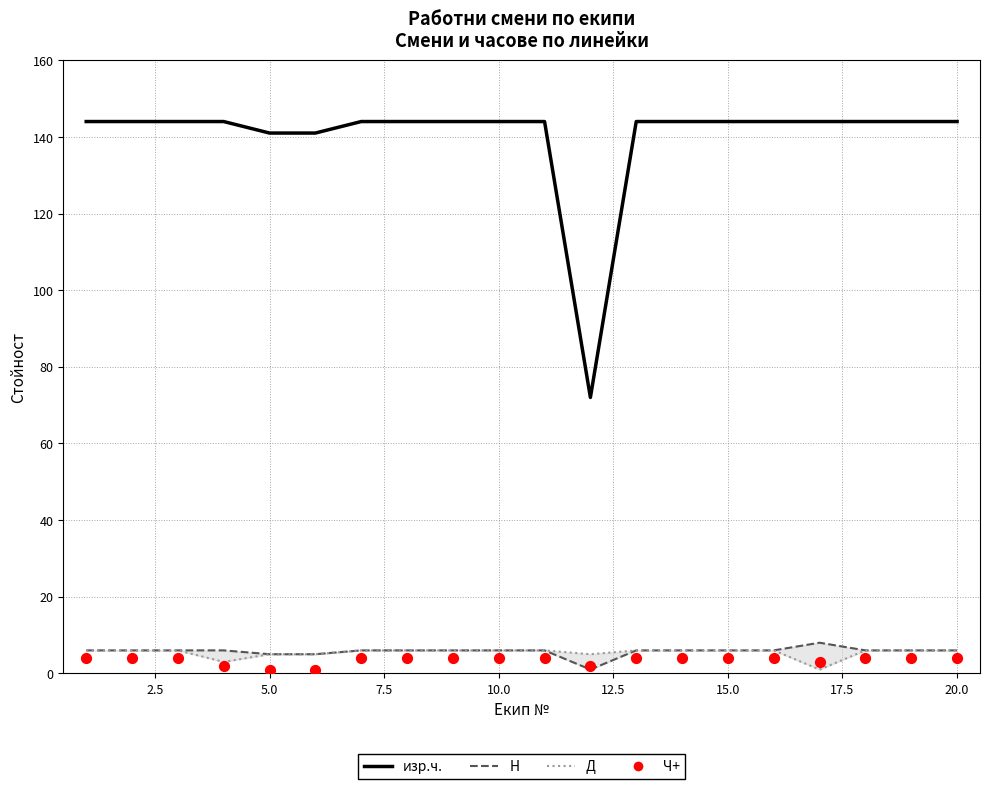

Which series has the largest total across all categories?

изр.ч.